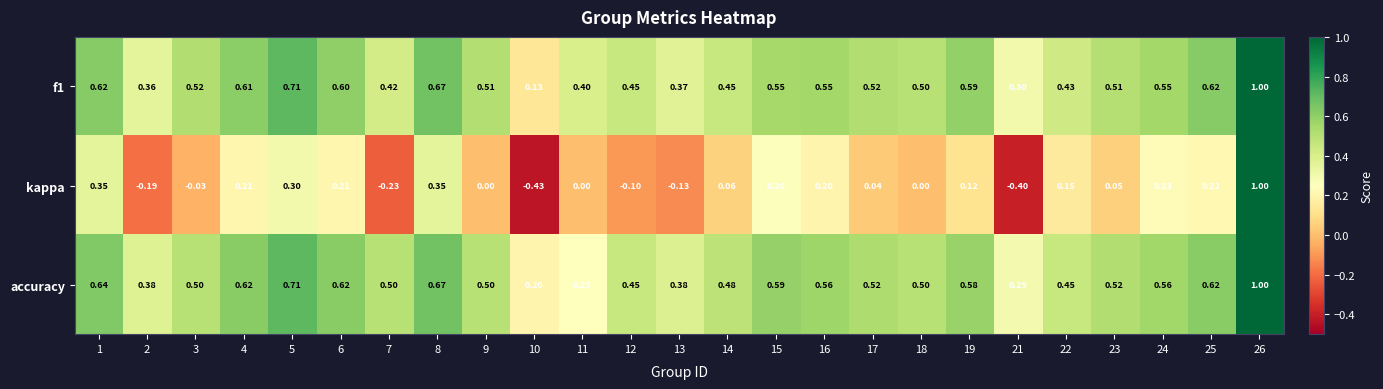

Which series has the largest range (max minus min)?

kappa